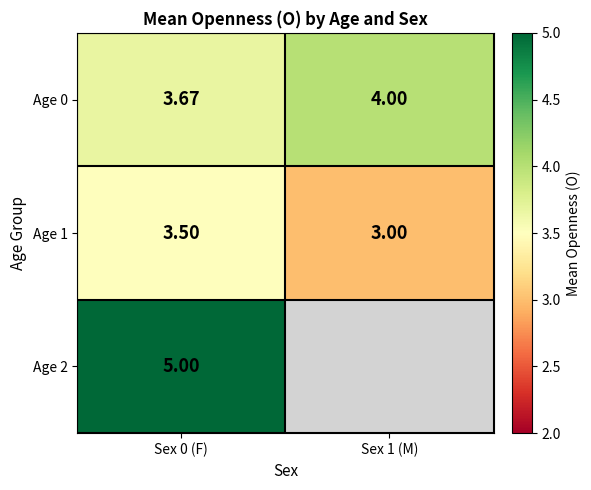

What is the spread (max minus min) of values at Sex 0 (F)?

1.5